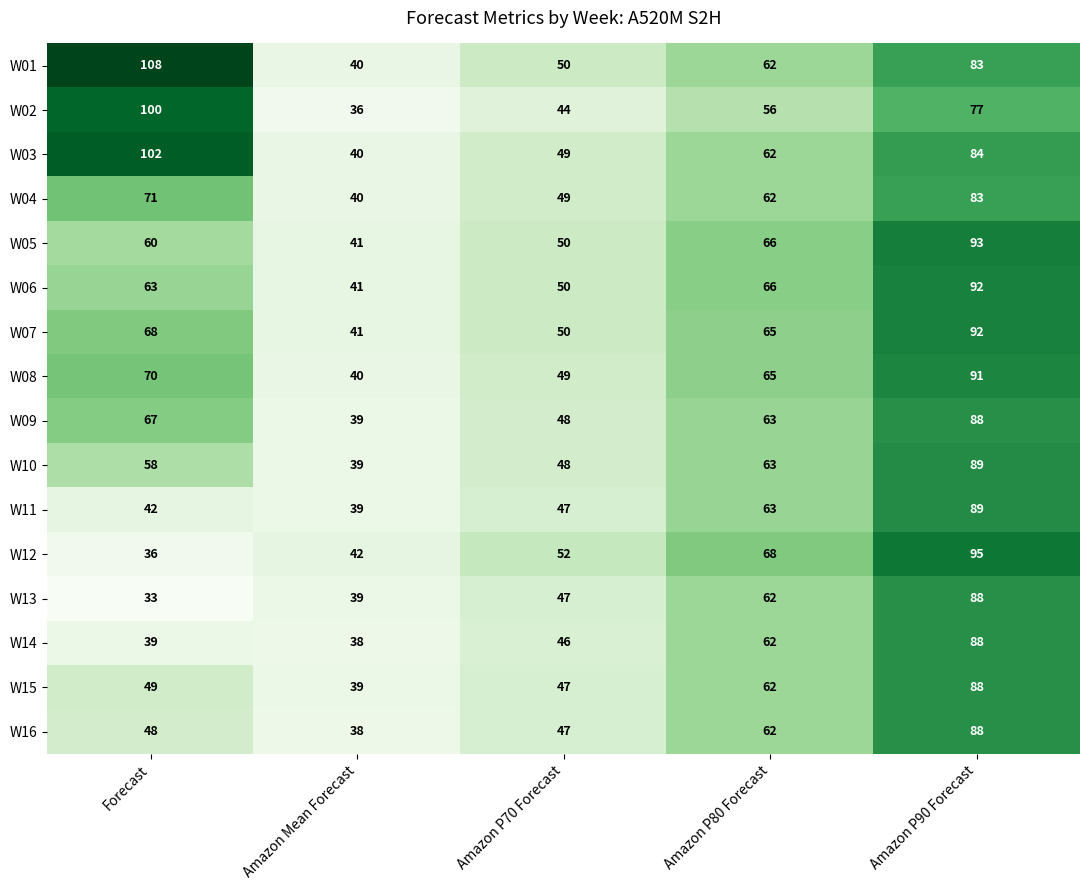

What is the sum of all W02 values?

313